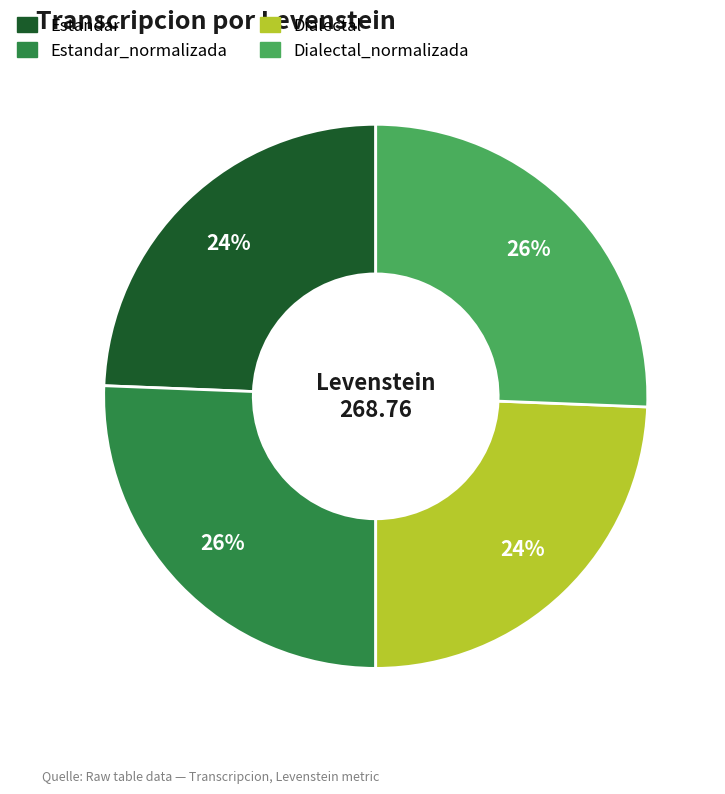

Does any single category account for the majority?

No